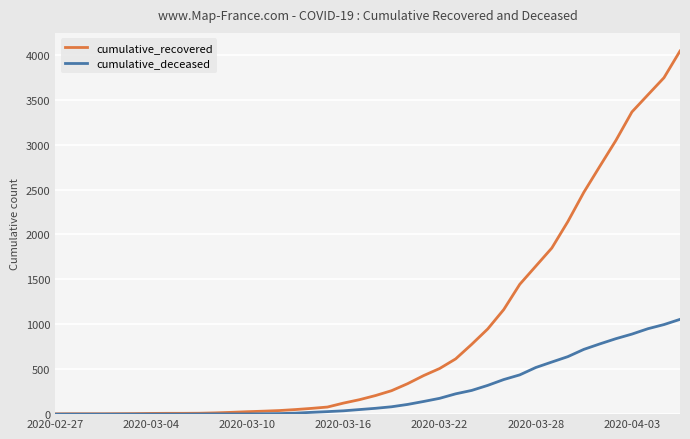

List the series in order of their peak value, highest first.

cumulative_recovered, cumulative_deceased